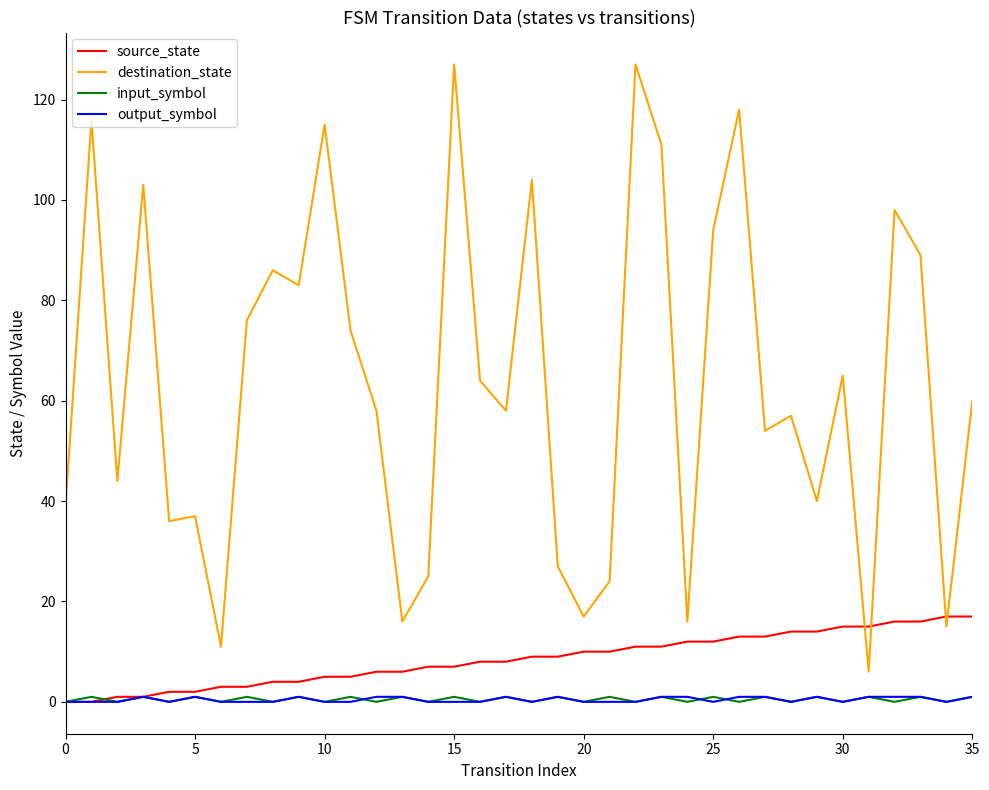

What is the minimum value for destination_state?

6